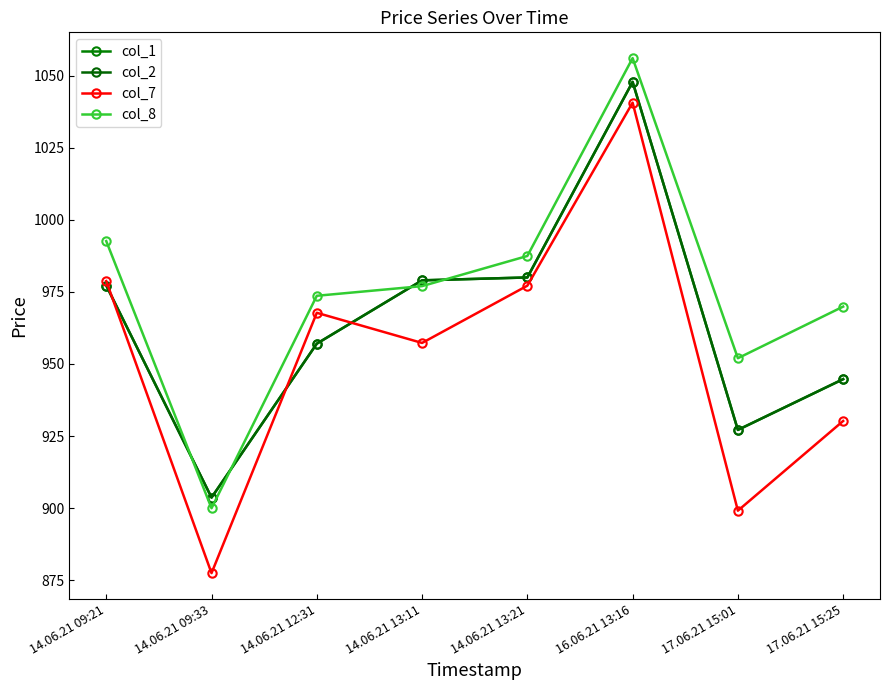

Which category has the highest value in the col_8 series?

16.06.21 13:16